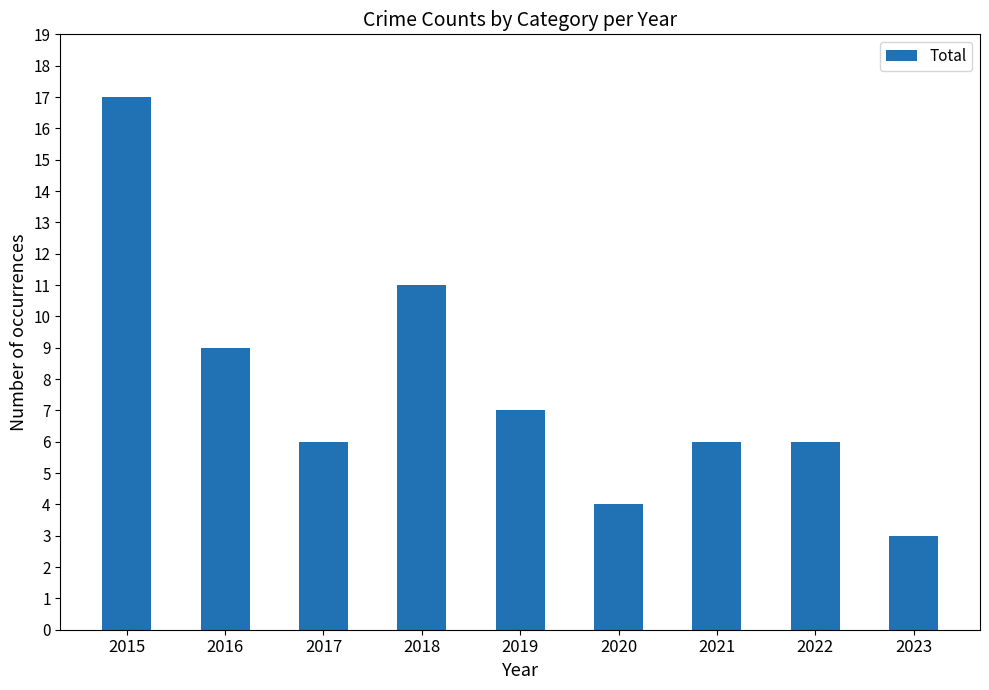

How many bars are there in total?

9